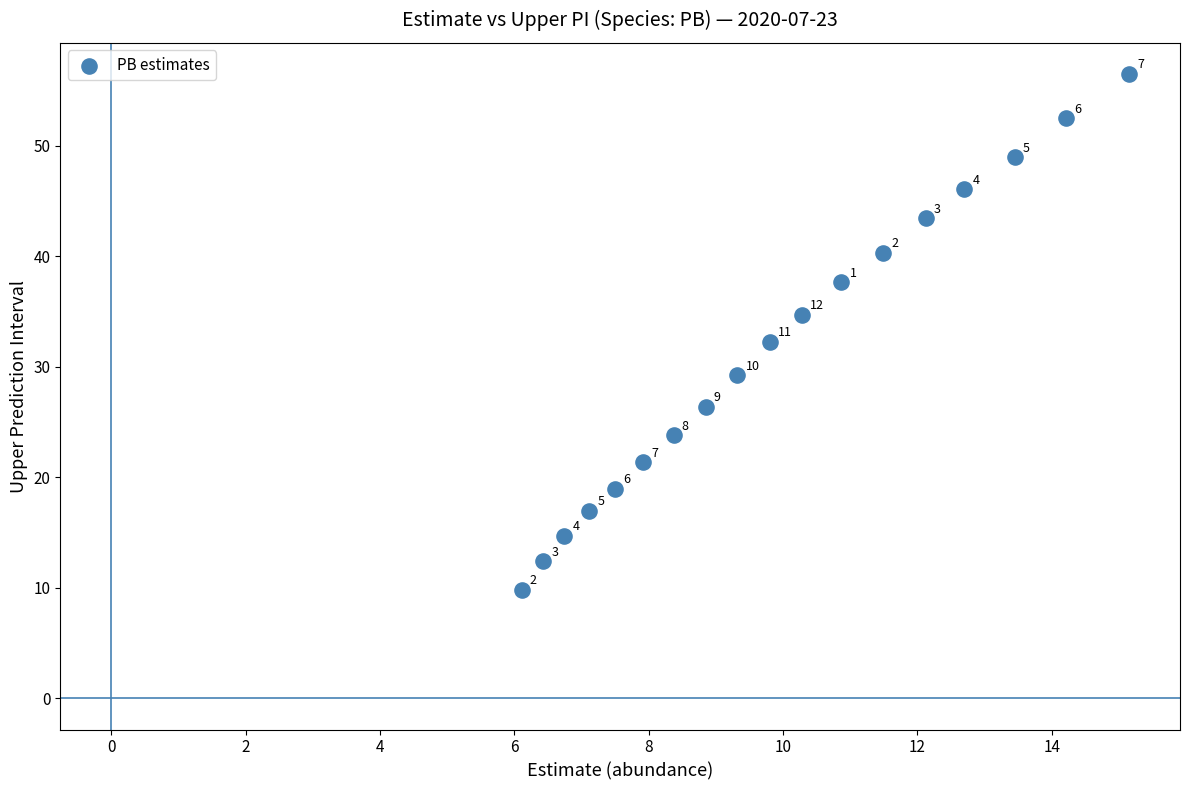

What is the range of X values (max minus min)?

9.0